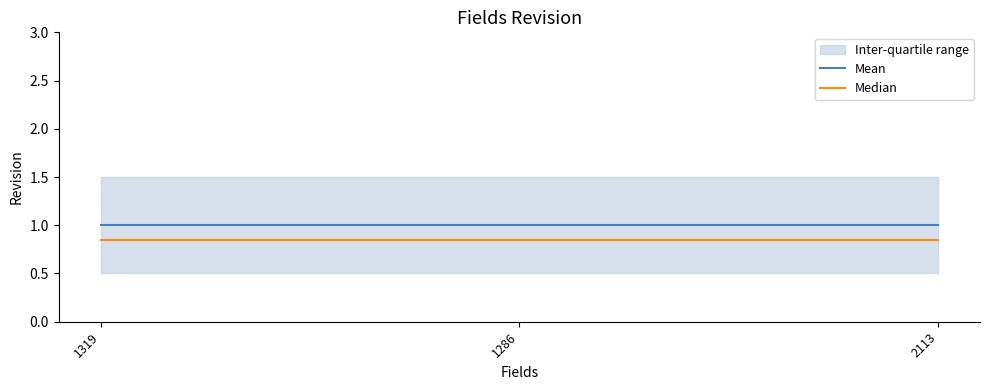

What is the sum of the Median values at 2113 and 1286?

1.7